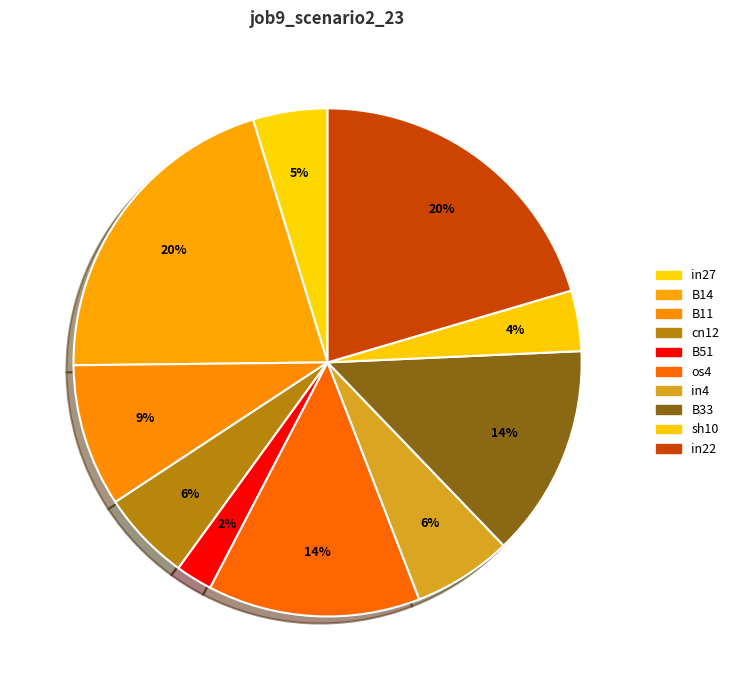

Which slice is the smallest?

B51